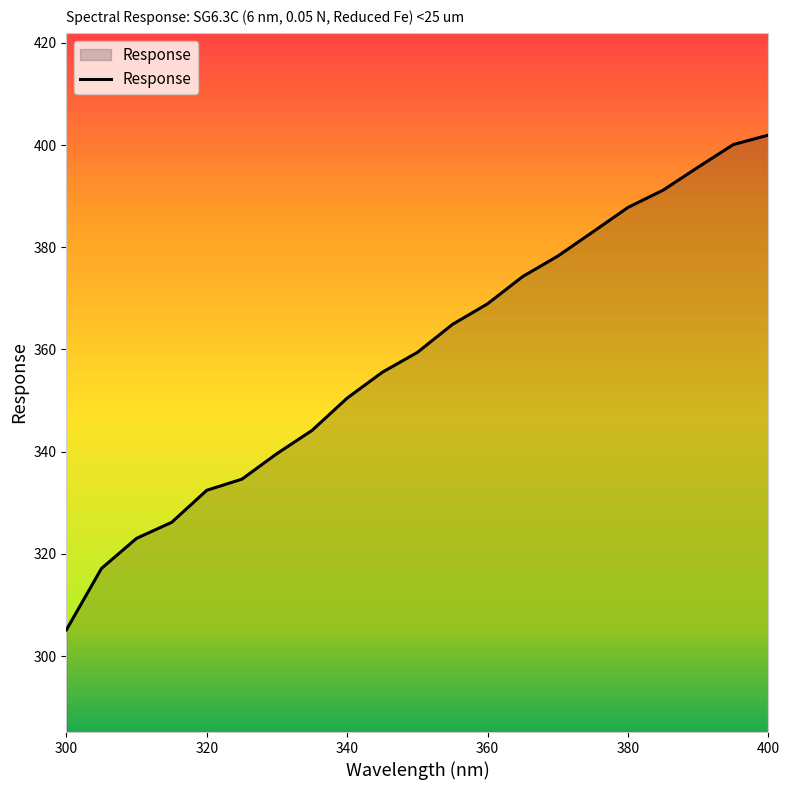

What is the greatest value displayed?

401.9